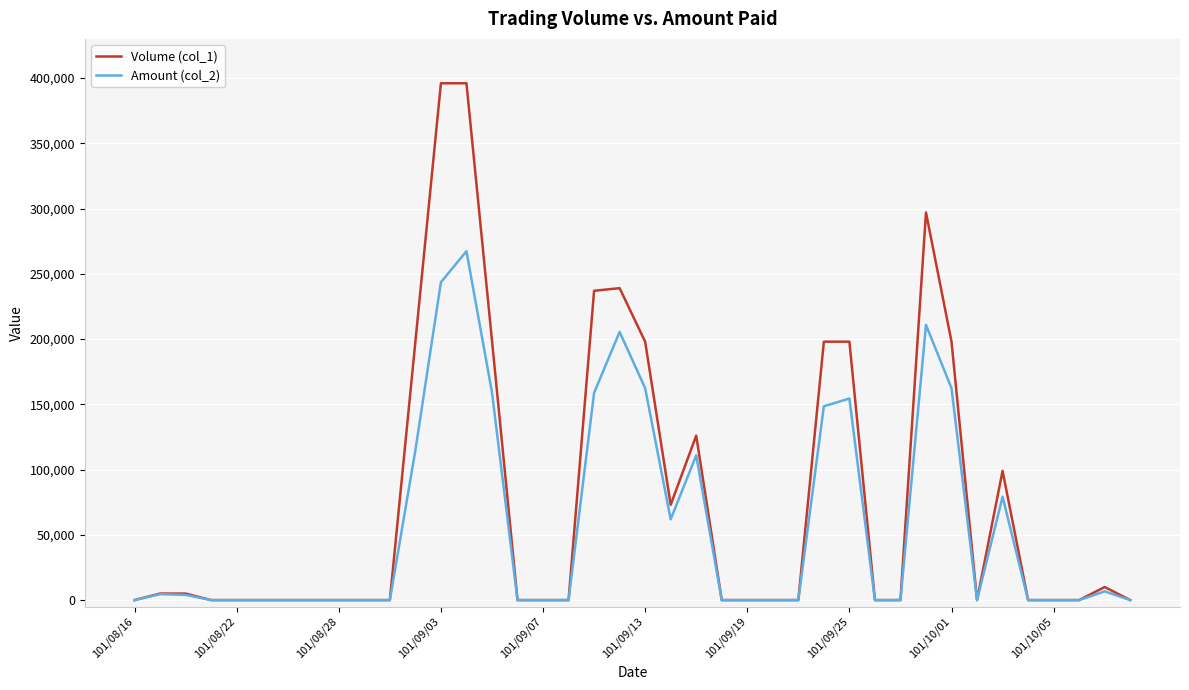

List the series in order of their overall mean, highest first.

Volume (col_1), Amount (col_2)